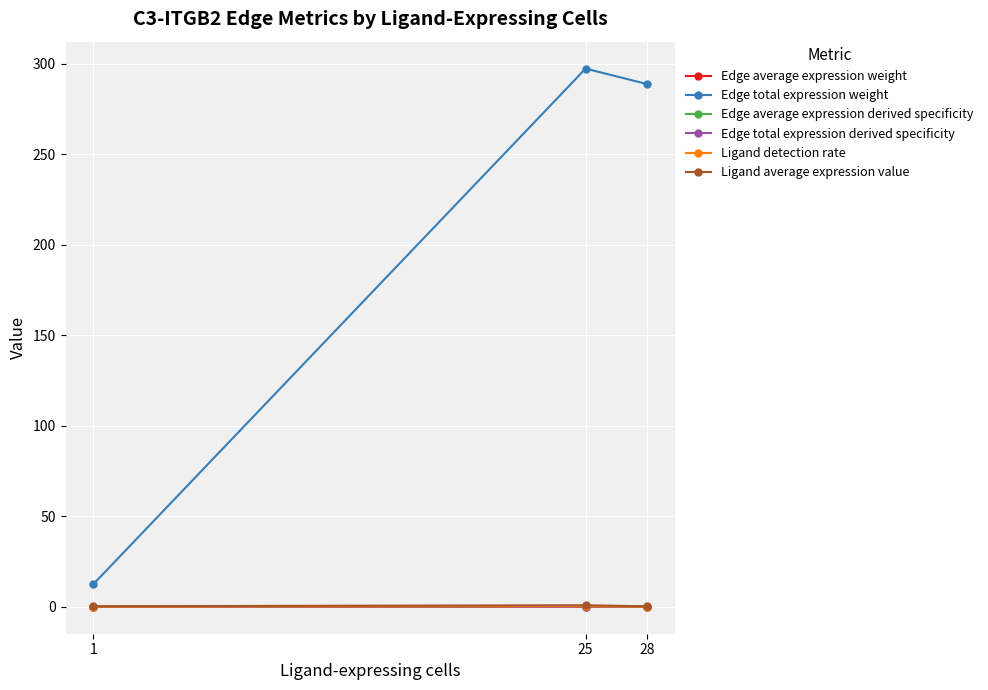

What is the sum of the Edge total expression weight values at 28 and 25?

586.0